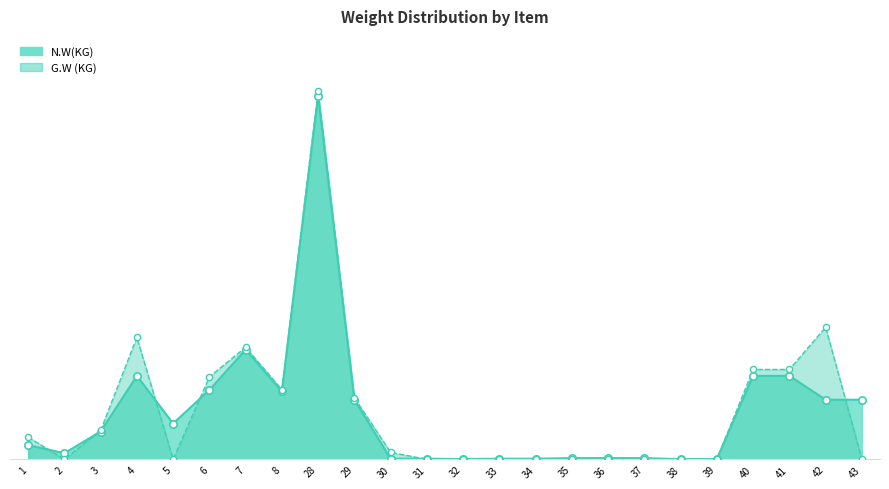

What is the total value across all series at 30?

0.6